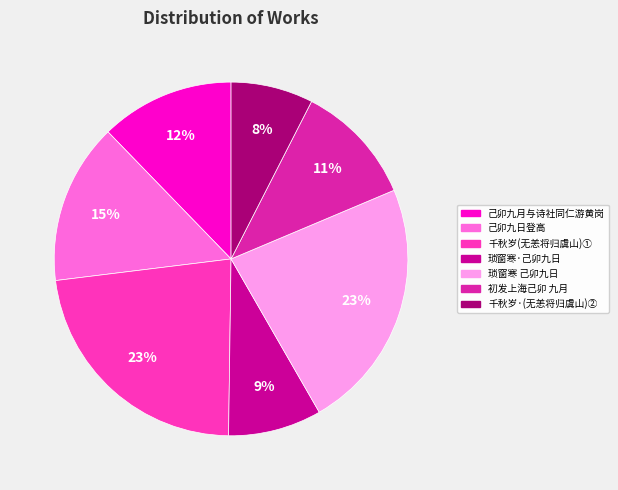

Is there a majority slice in this chart?

No